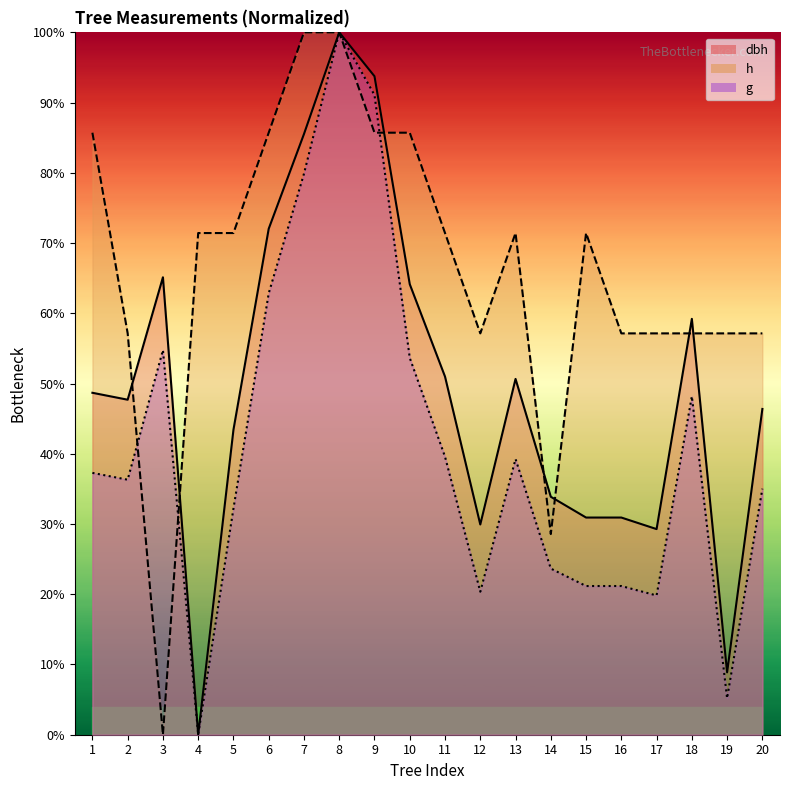

True or false: g has more than 1 interior local peaks.

True